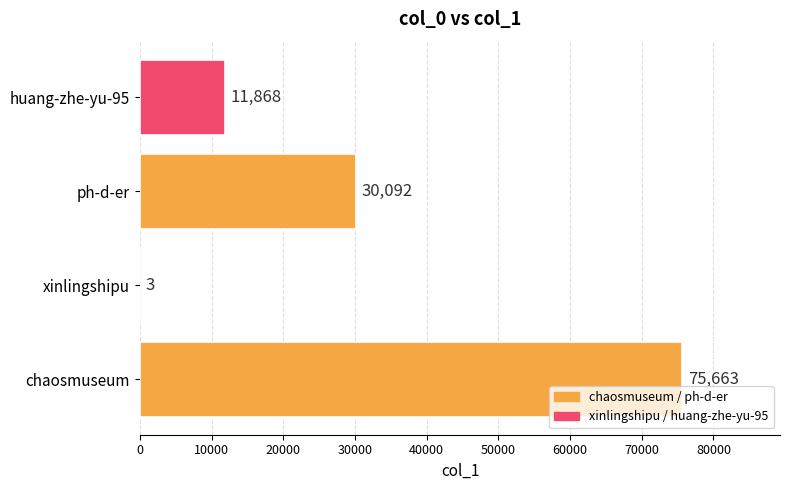

What is the change in value from chaosmuseum to huang-zhe-yu-95?

-63795